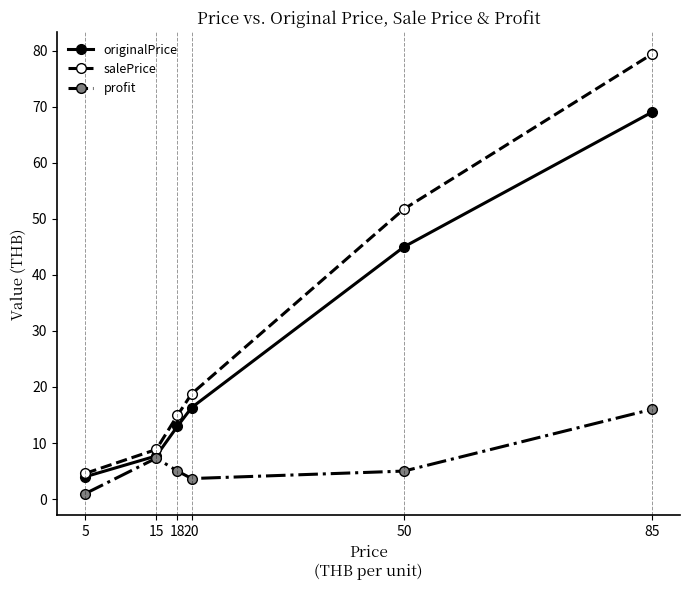

The value of profit at 15 is 7.3. True or false?

True